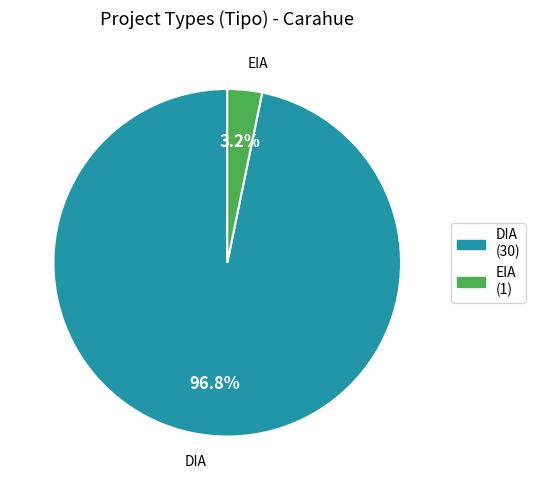

Is EIA the majority of the pie?

No